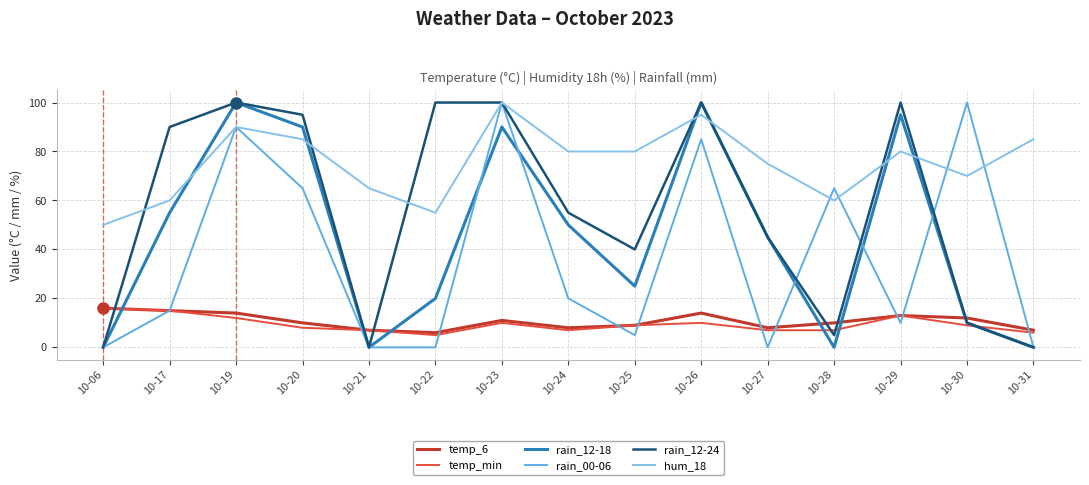

Where is the first local maximum for rain_12-24?

10-19